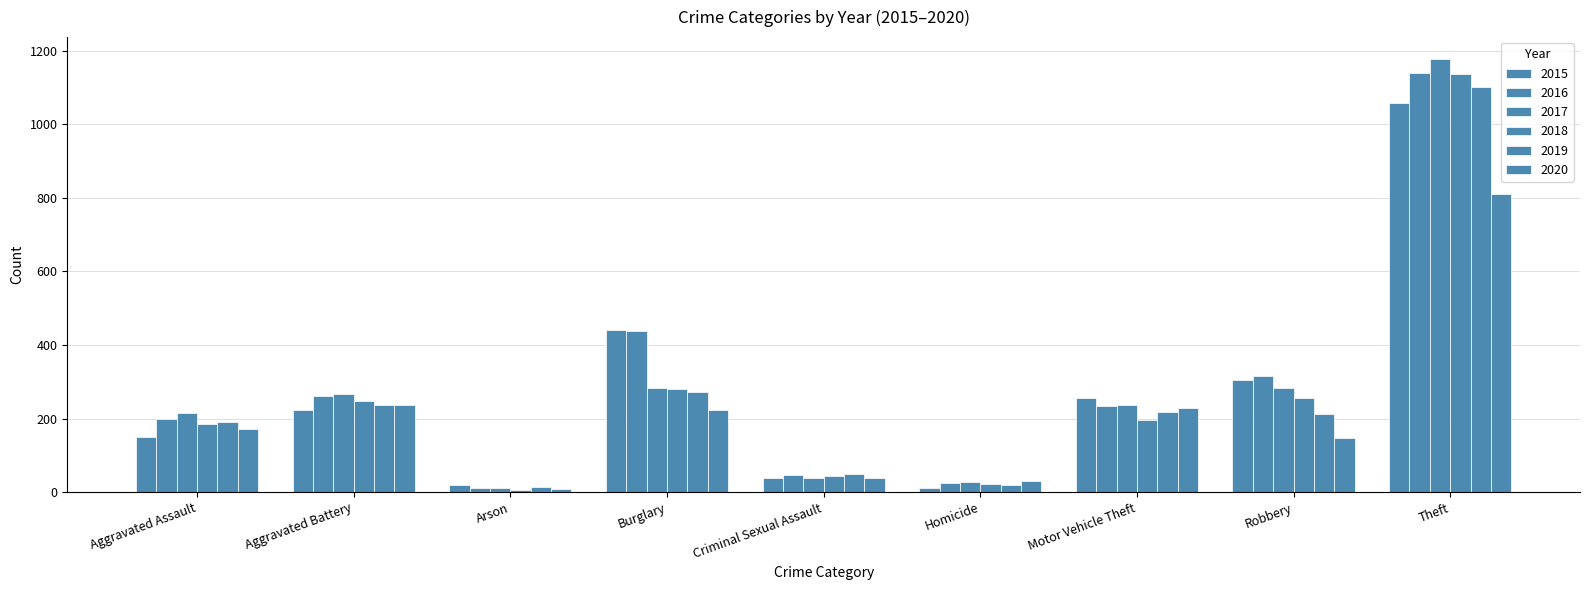

Where does the 2019 series first go above 213?

Aggravated Battery